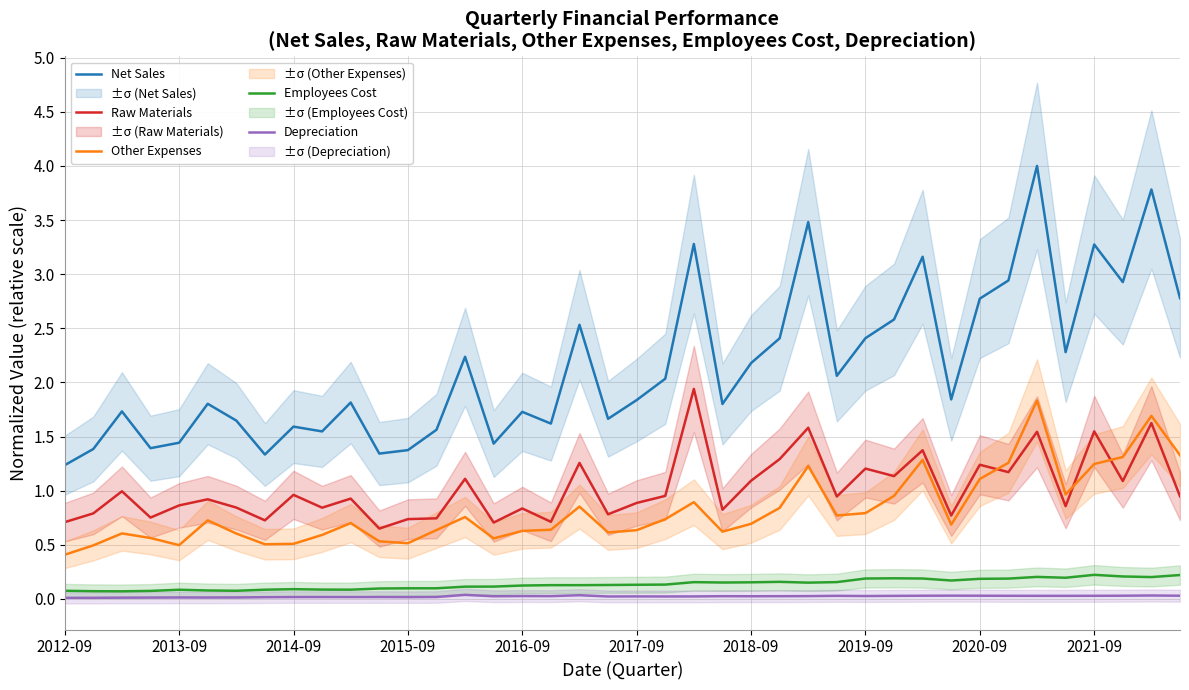

The Employees Cost series shows 0.1 at 2015-09. True or false?

True